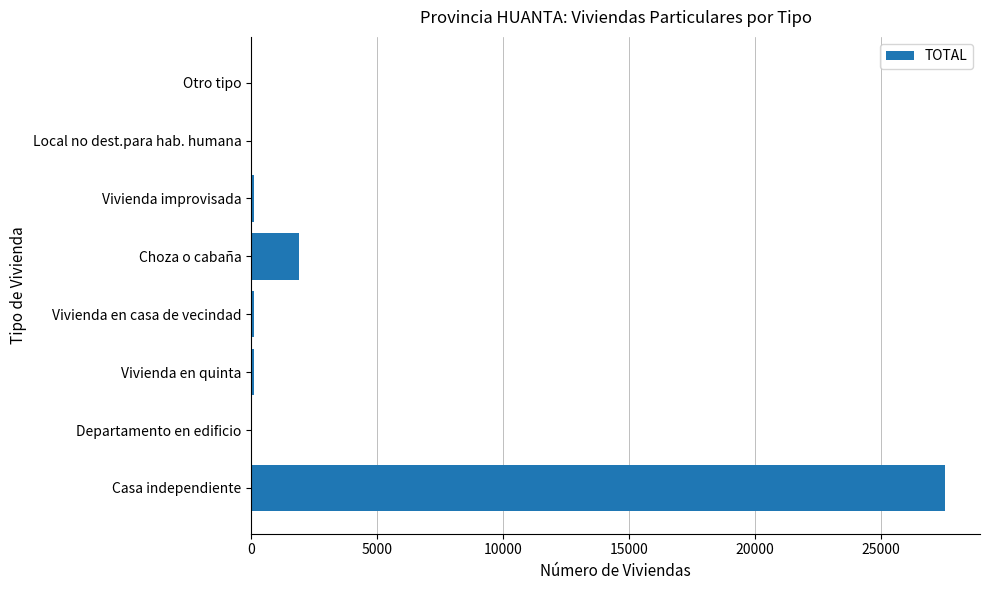

At which label is the value closest to 13781?

Choza o cabaña